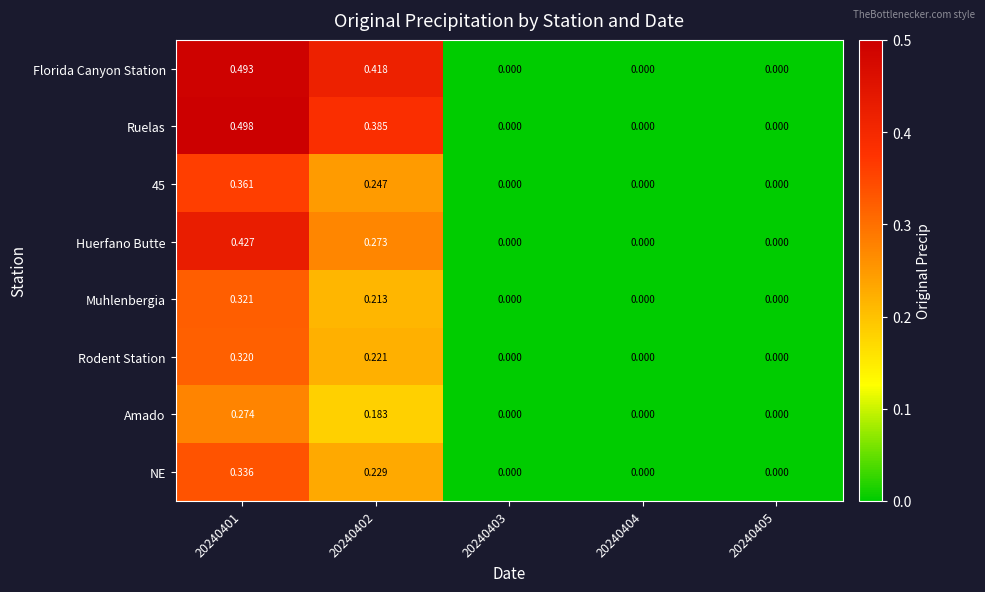

Which series has the largest total across all categories?

Florida Canyon Station